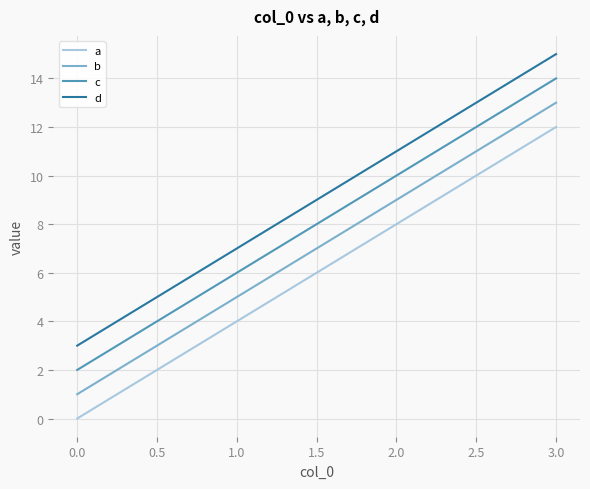

What is the difference between the second highest and minimum values in the d series?

8